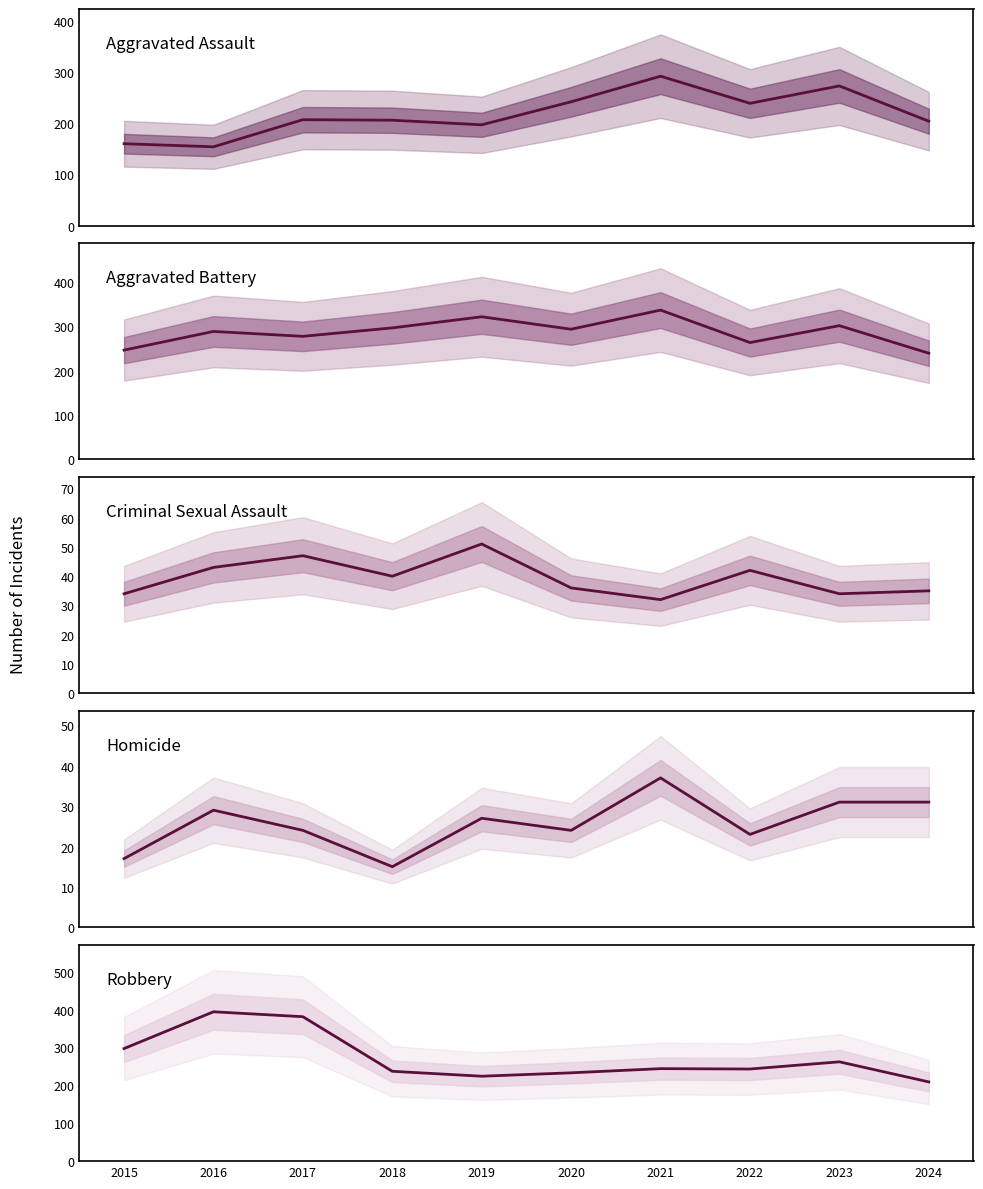

What is the value of the Robbery point at the 2nd from the left?

394